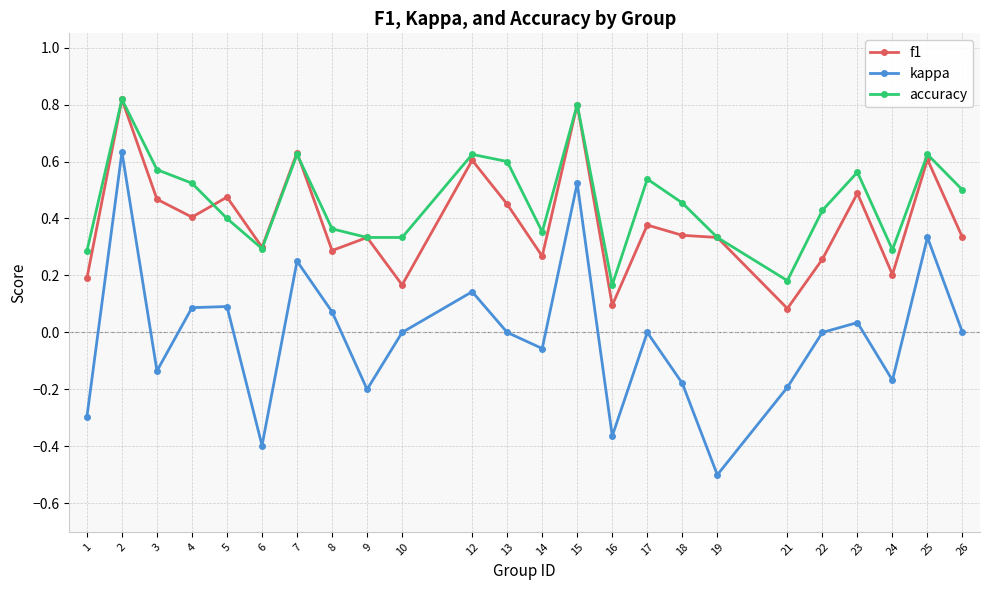

At which label does kappa reach its minimum?

19